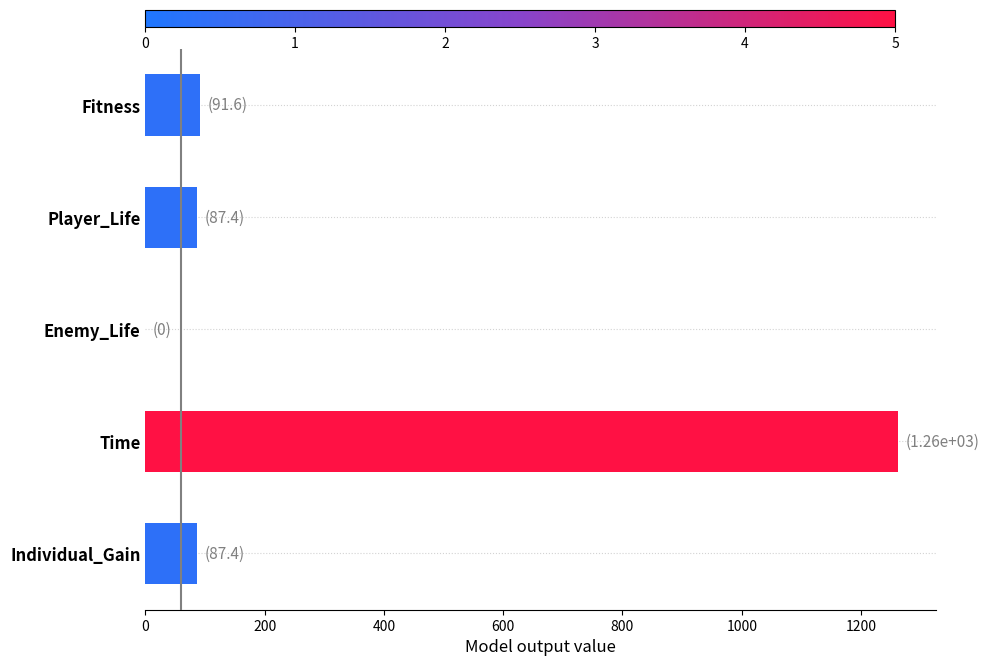

How many positive values are there?

4